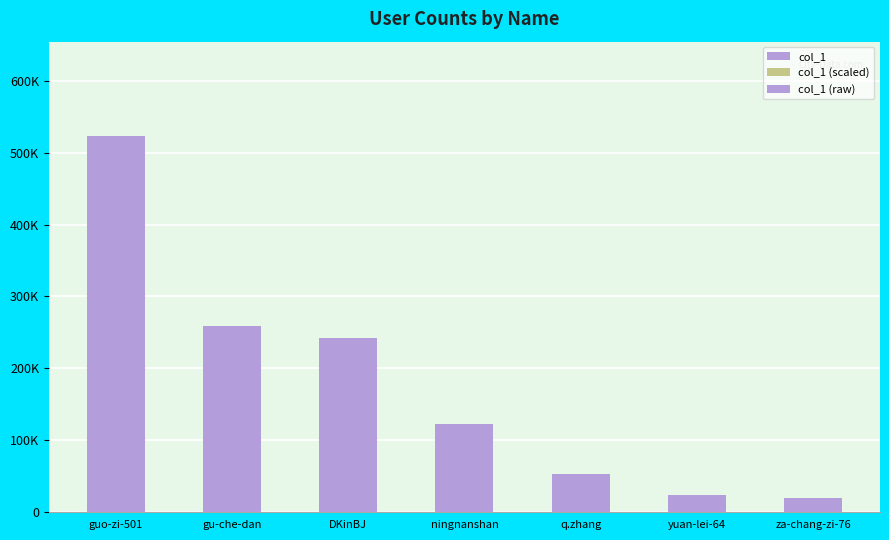

Between yuan-lei-64 and DKinBJ, which is larger?

DKinBJ